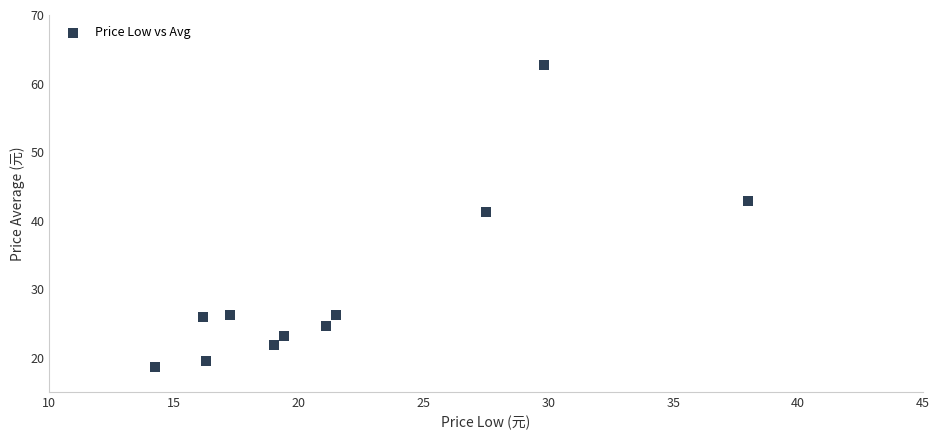

What is the range of Y values (max minus min)?

44.1